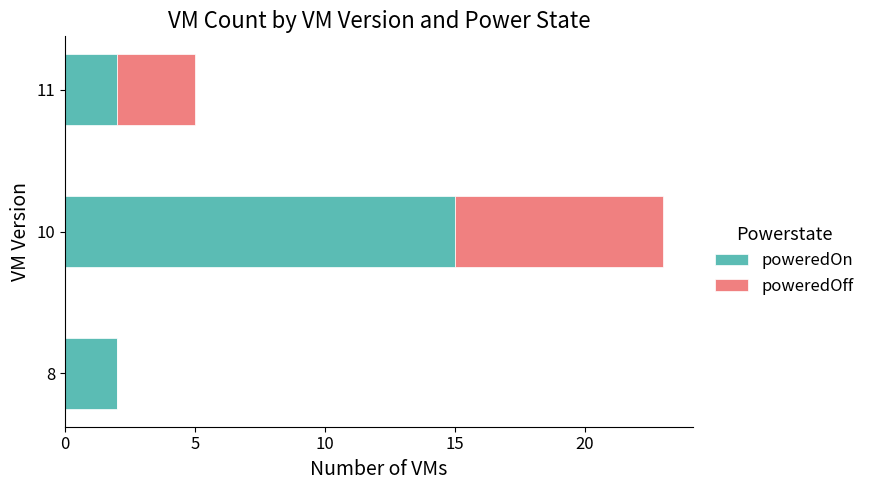

What is the sum of all poweredOn values?

19